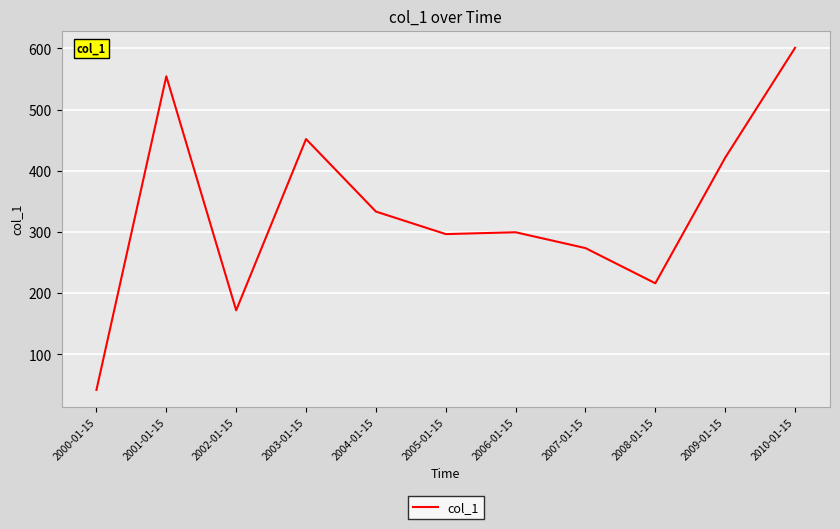

What is the average value?

333.0